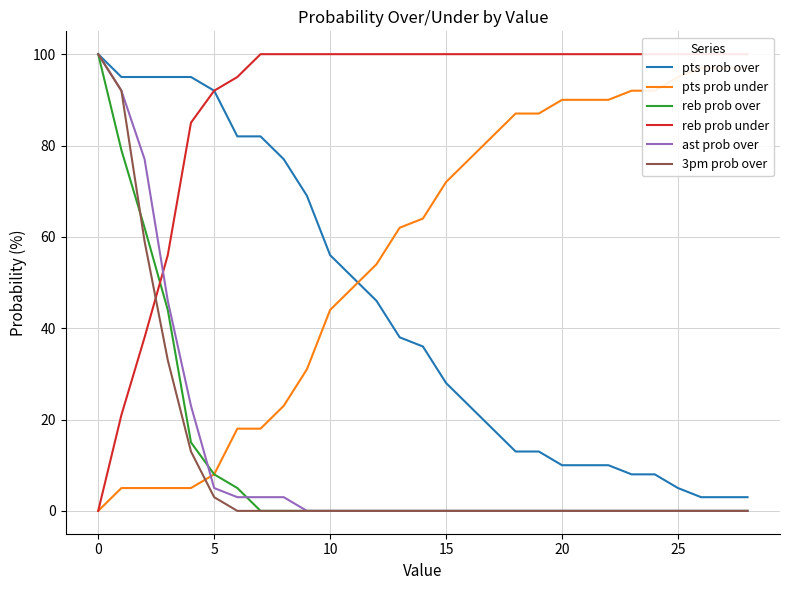

Reading left to right, what are all the values shown in this chart?

pts prob over: 100	95	95	95	95	92	82	82	77	69	56	51	46	38	36	28	23	18	13	13	10	10	10	8	8	5	3	3	3
pts prob under: 0	5	5	5	5	8	18	18	23	31	44	49	54	62	64	72	77	82	87	87	90	90	90	92	92	95	97	97	97
reb prob over: 100	79	62	44	15	8	5	0	0	0	0	0	0	0	0	0	0	0	0	0	0	0	0	0	0	0	0	0	0
reb prob under: 0	21	38	56	85	92	95	100	100	100	100	100	100	100	100	100	100	100	100	100	100	100	100	100	100	100	100	100	100
ast prob over: 100	92	77	46	23	5	3	3	3	0	0	0	0	0	0	0	0	0	0	0	0	0	0	0	0	0	0	0	0
3pm prob over: 100	92	59	33	13	3	0	0	0	0	0	0	0	0	0	0	0	0	0	0	0	0	0	0	0	0	0	0	0